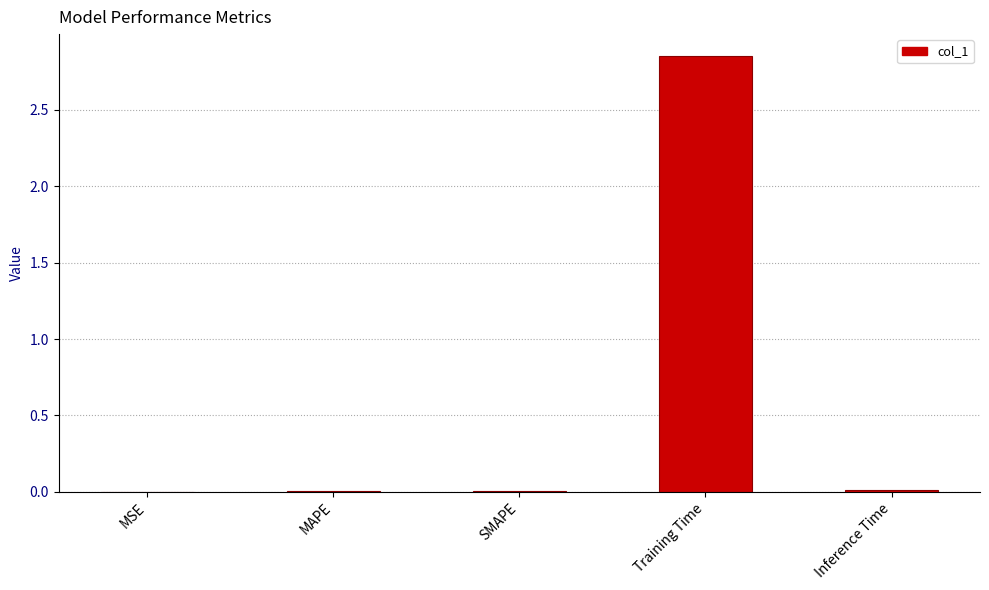

Which category has the highest value across all series?

Training Time